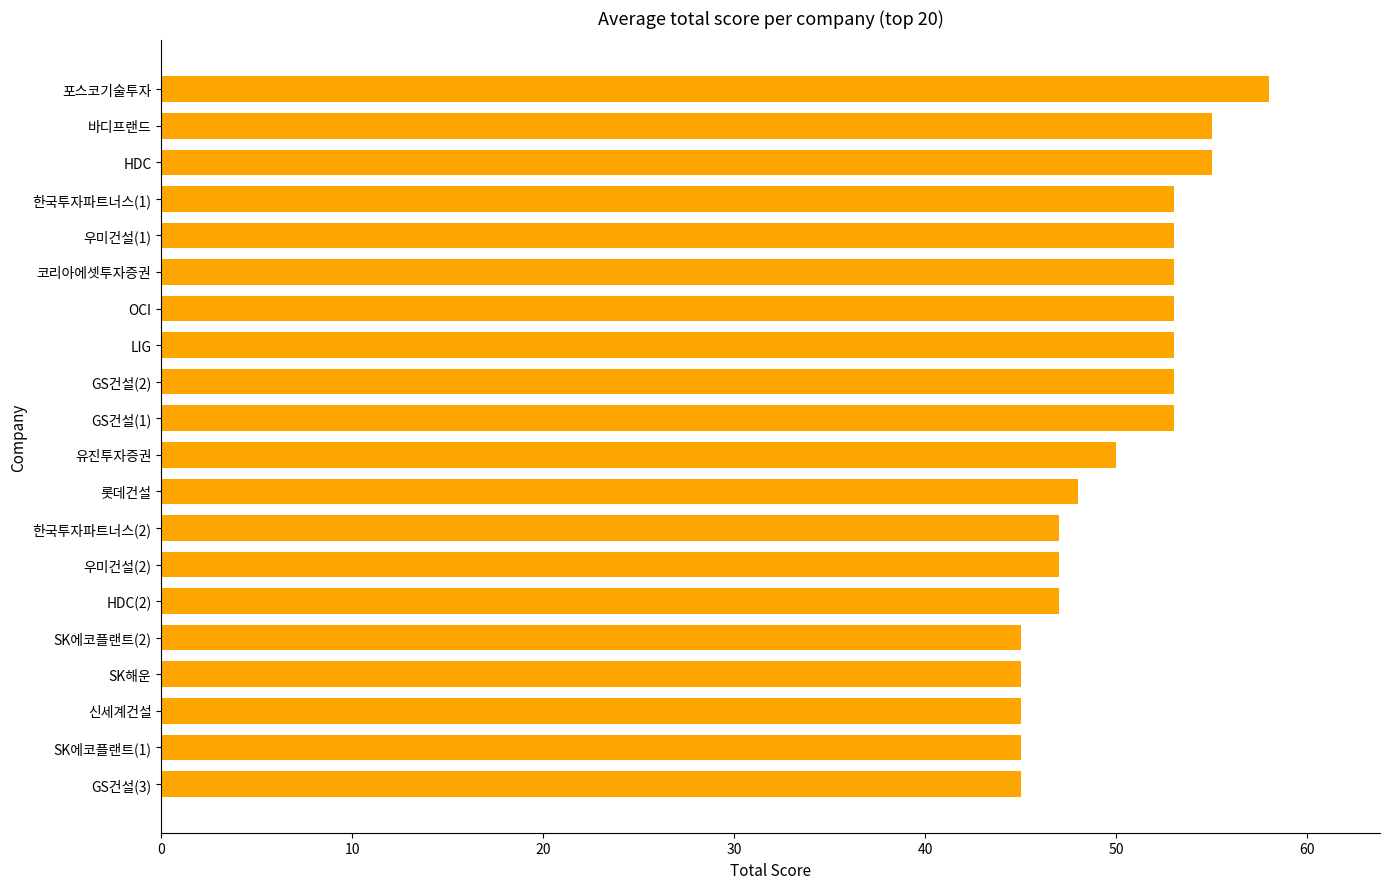

The value at 한국투자파트너스(2) is 23. True or false?

False